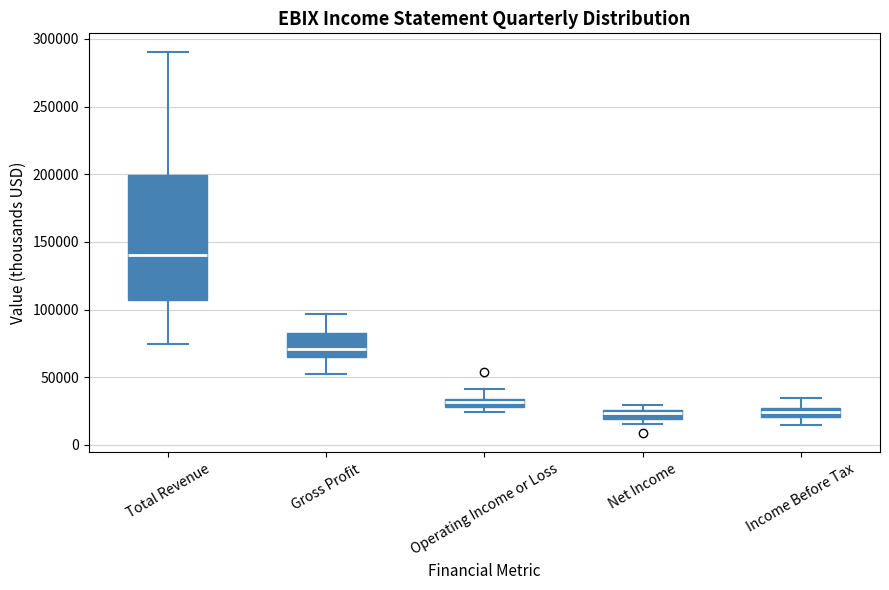

Which box is the tallest, from its lower edge to its upper edge?

Total Revenue